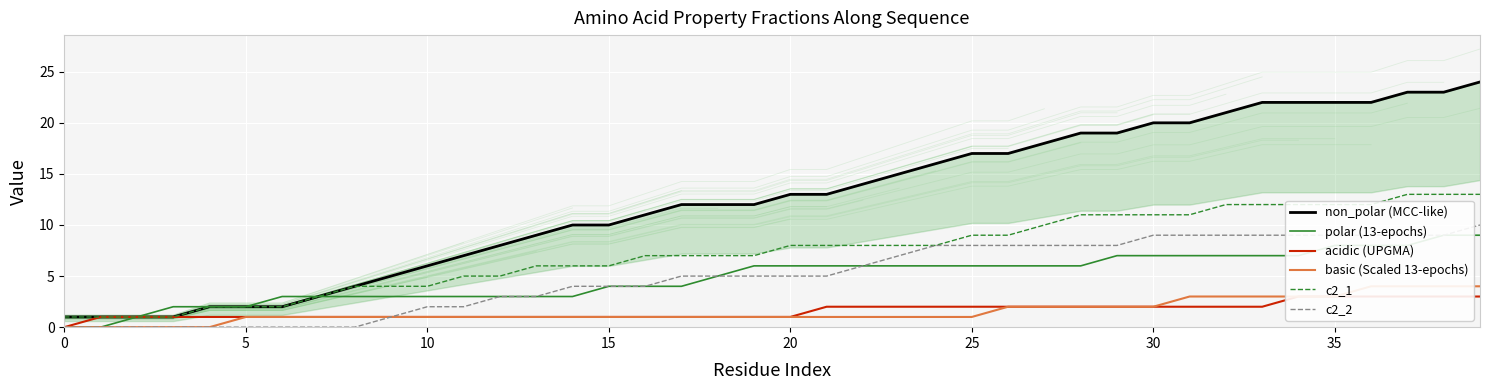

What is the label of the 20th point from the right?

20